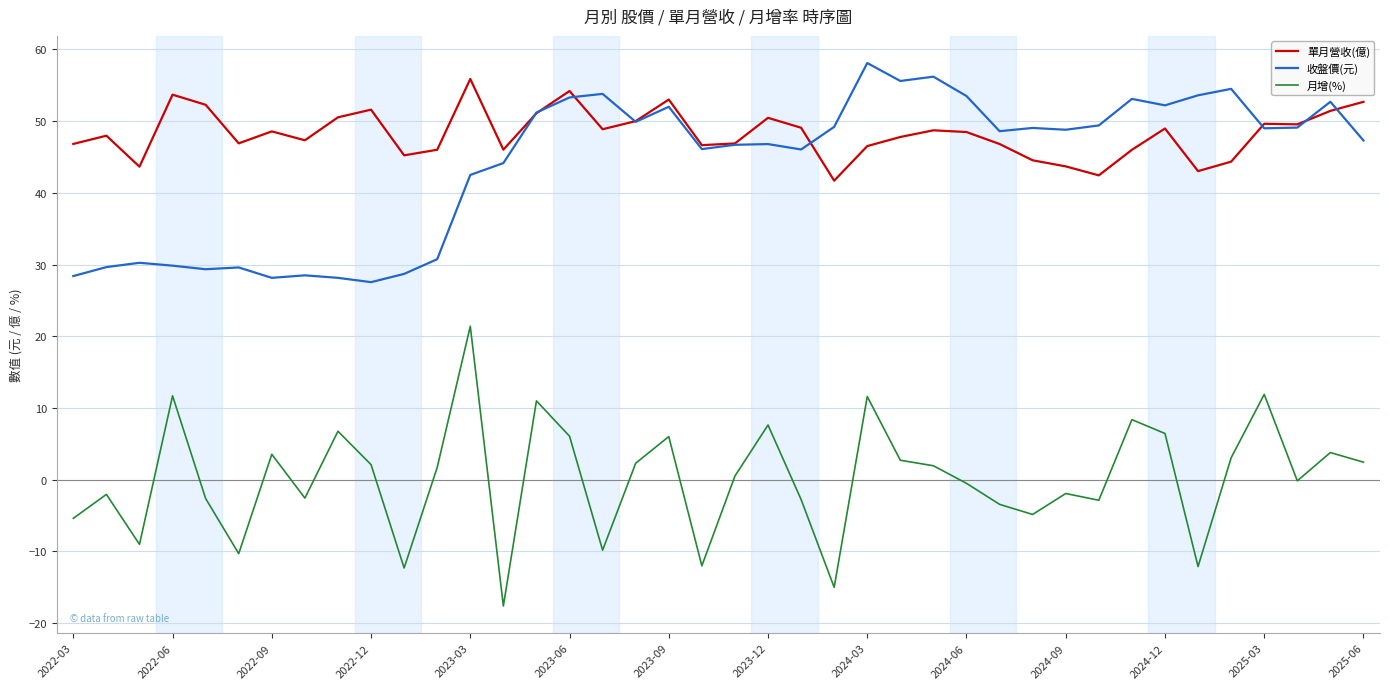

What is the maximum value shown in the chart?

58.1